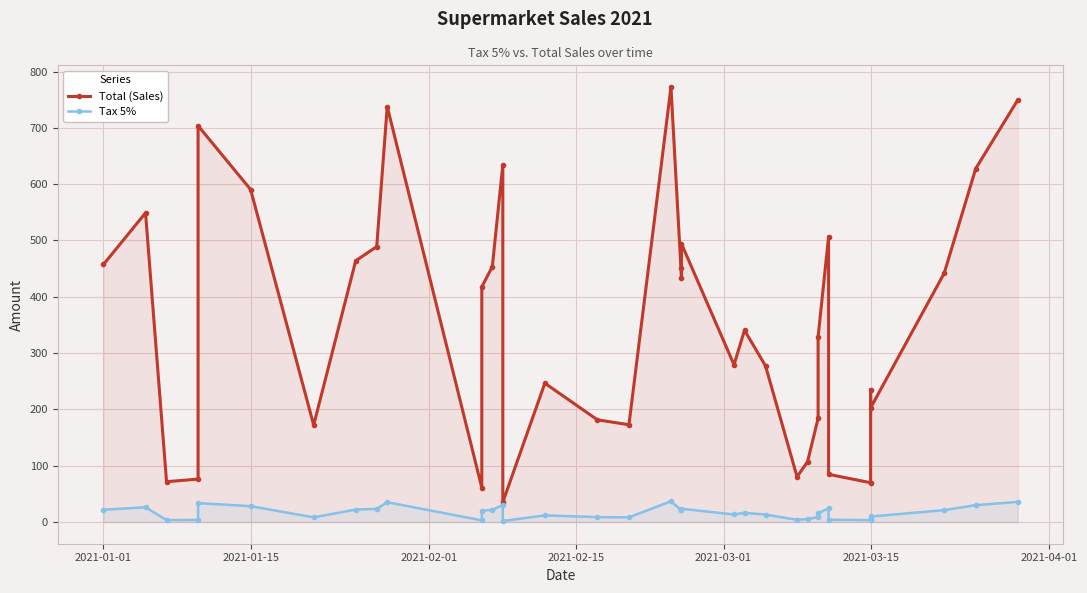

True or false: Tax 5% and Total (Sales) intersect in this chart.

False